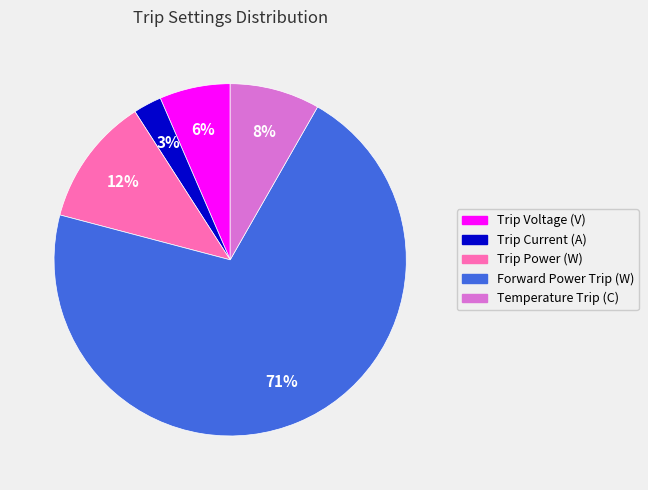

Combined, do Forward Power Trip (W) and Temperature Trip (C) account for over 50%?

Yes